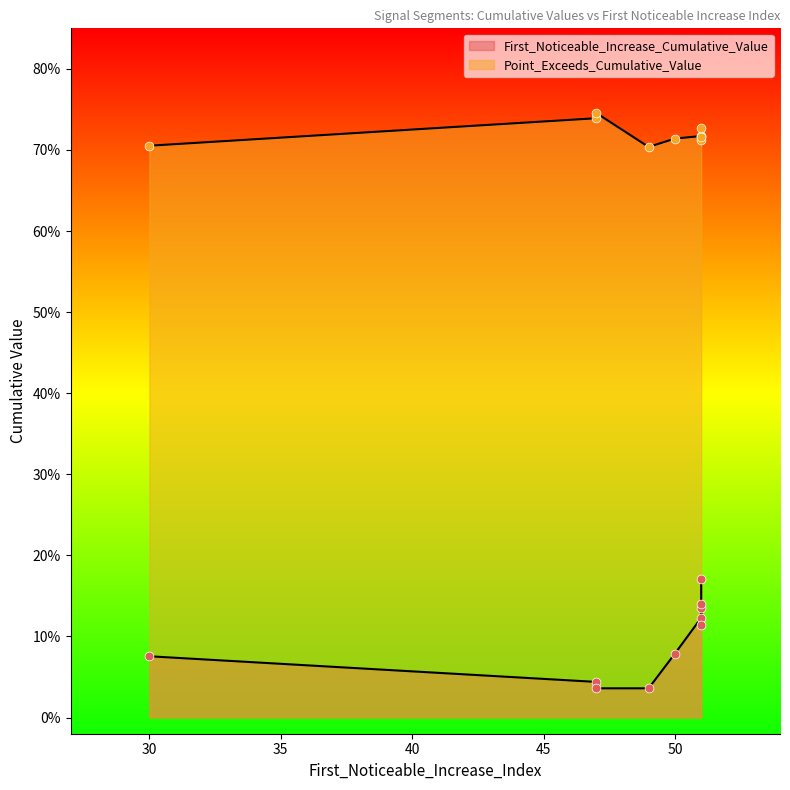

Which series contains the lowest Y value?

First_Noticeable_Increase_Cumulative_Value